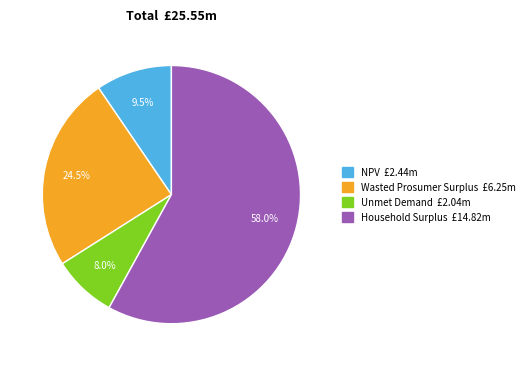

Which category has the smallest portion of the pie?

Unmet Demand